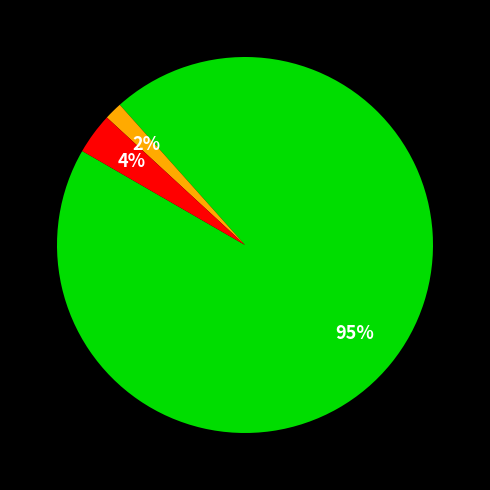

To the nearest percent, what is the average slice percentage?

33%